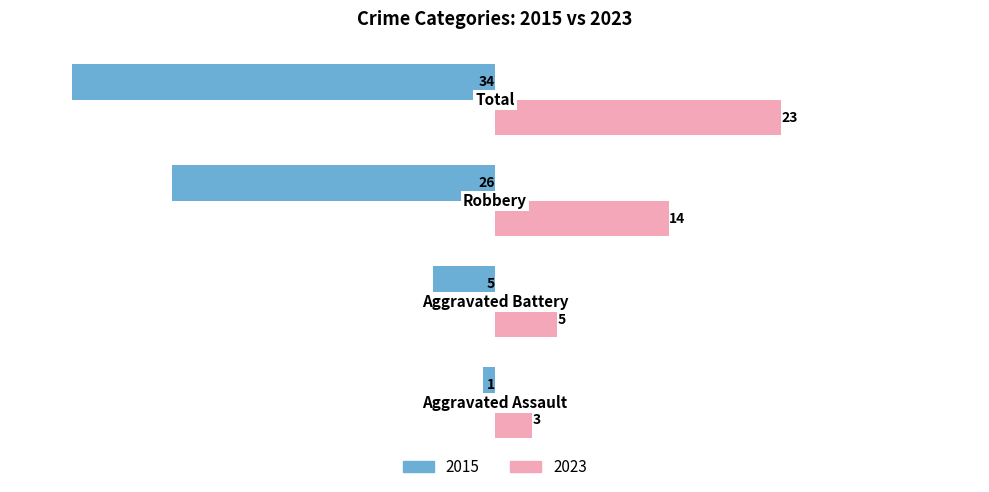

How many 2015 values are between -26 and -1?

3